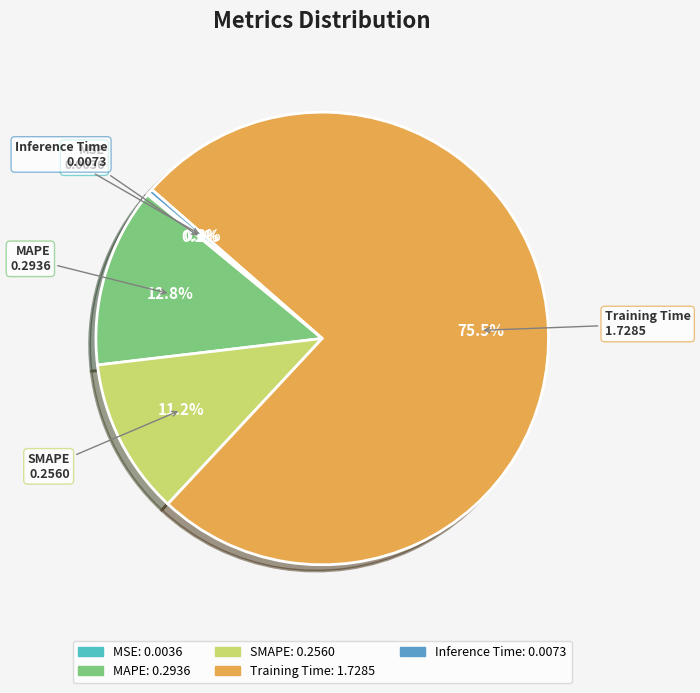

What portion of the pie excludes SMAPE?

88.8%